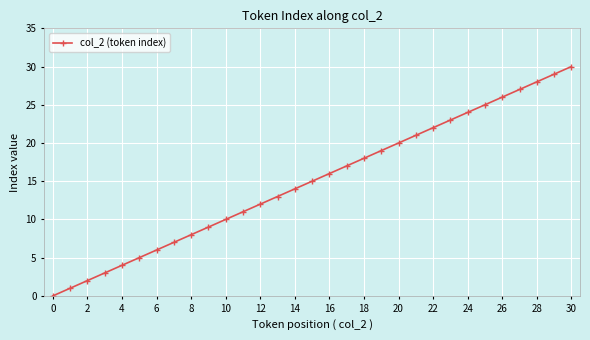

Does the chart display data point markers on the line(s)?

Yes